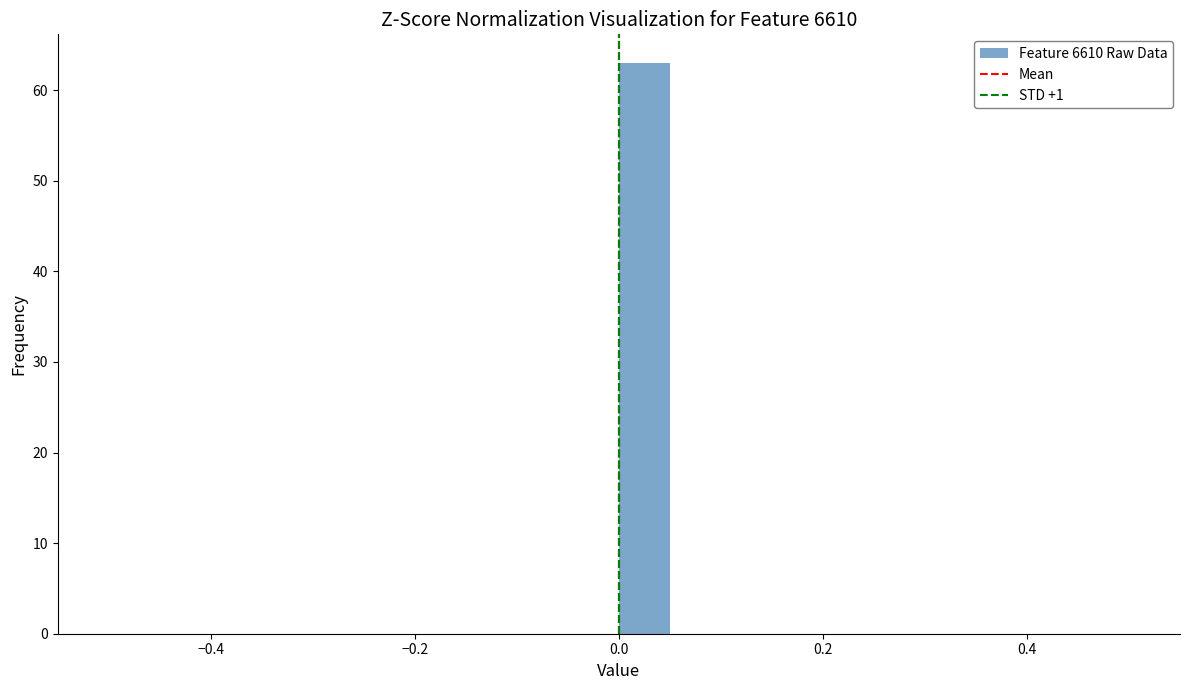

Read against the x-axis, roughly where is the centre of the tallest bar?

0.02